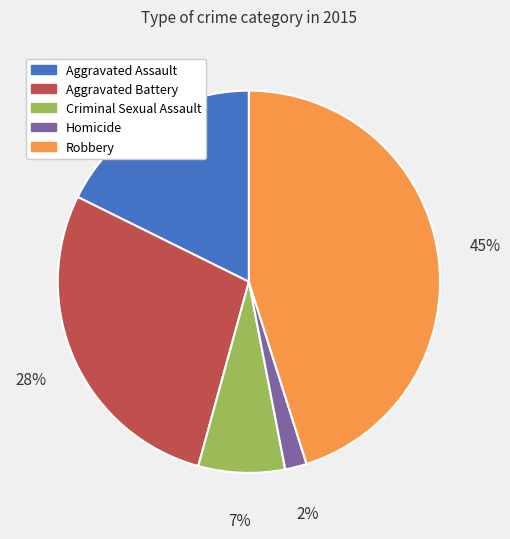

Is the sum of Criminal Sexual Assault and Aggravated Battery greater than half?

No